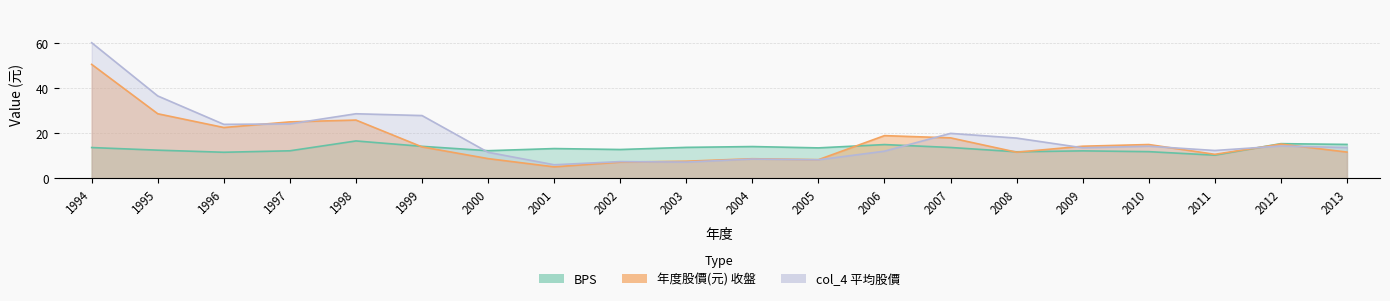

In 年度股價(元), how many points are lower than both neighbors (excluding endpoints)?

5